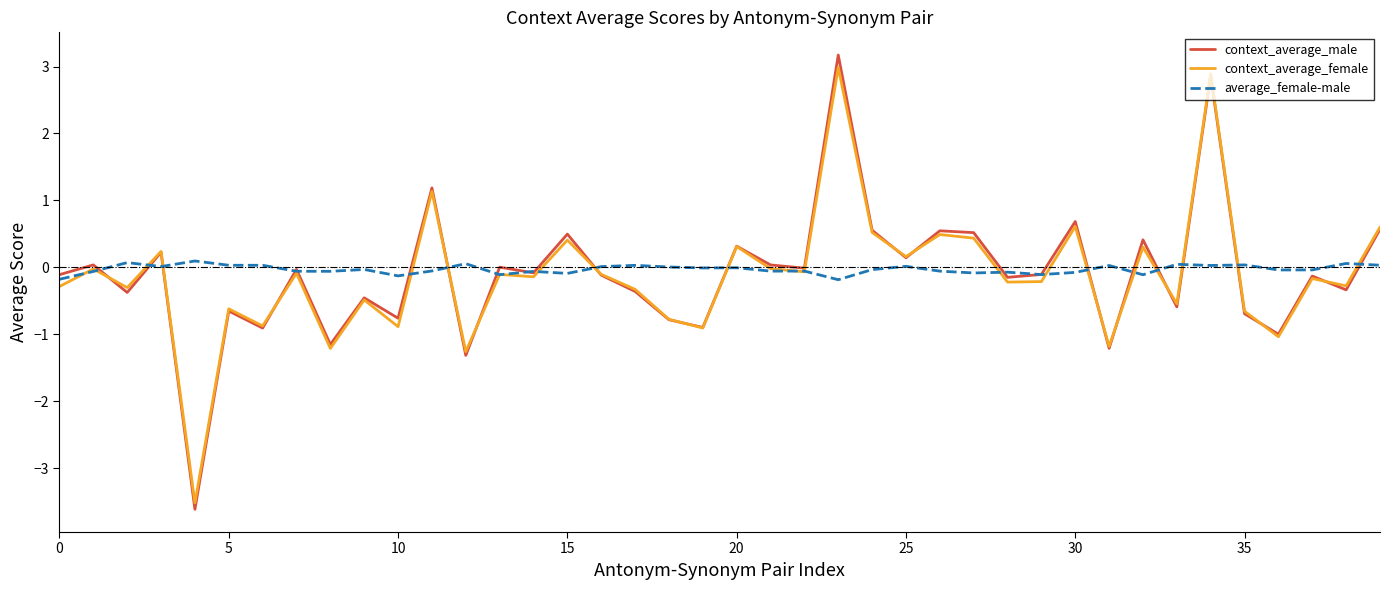

What is the greatest value displayed?

3.2